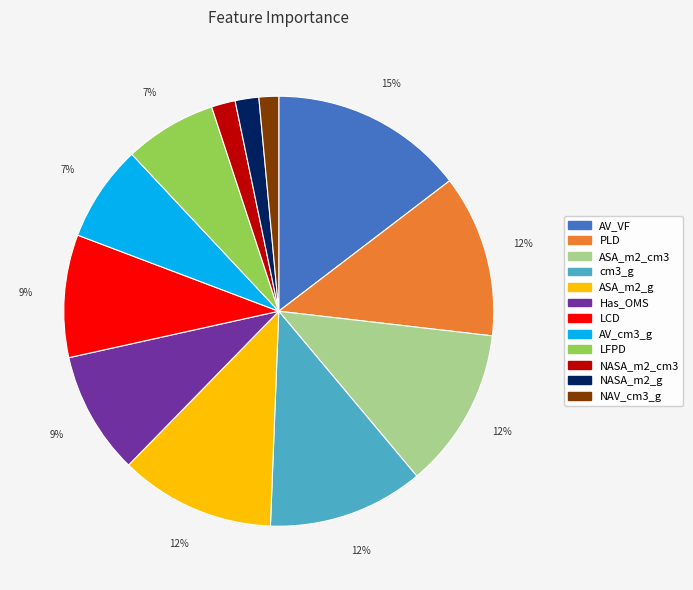

How many slices are in this pie chart?

12